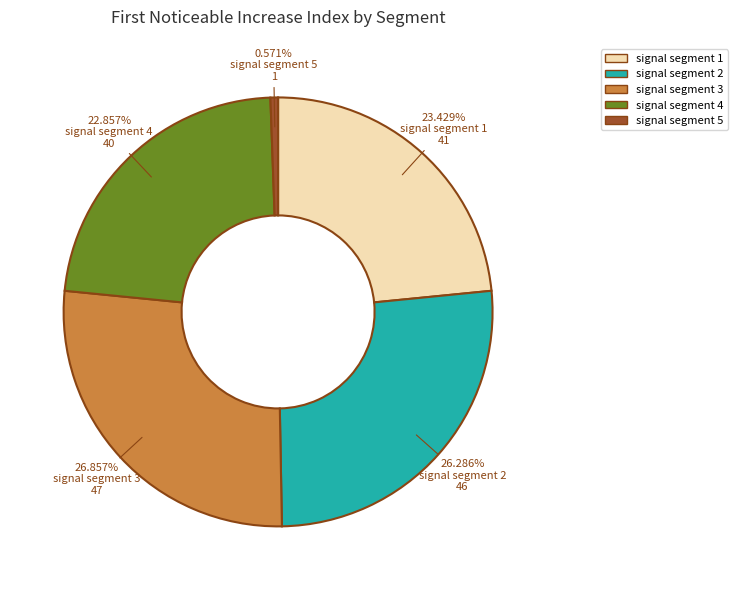

To the nearest percent, what percentage of the pie is signal segment 5?

1%